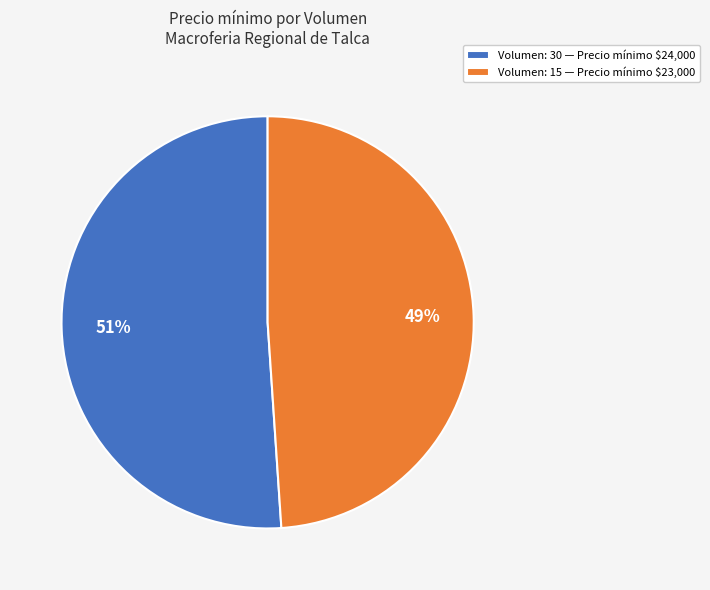

How many segments does this pie chart have?

2